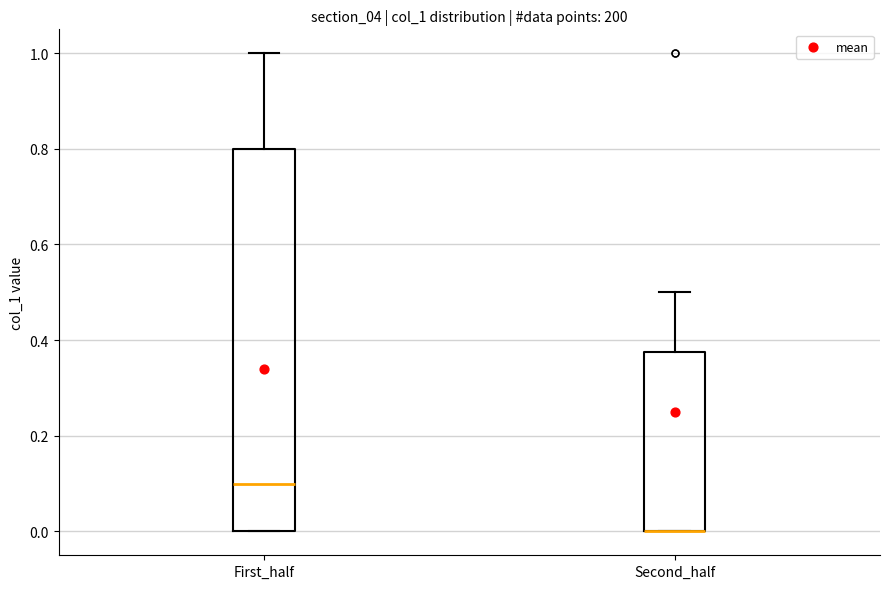

Where is the lower edge of the box for First_half on the y-axis? The values are not printed on the chart, so give them approximately, as read against the axis.

0.00